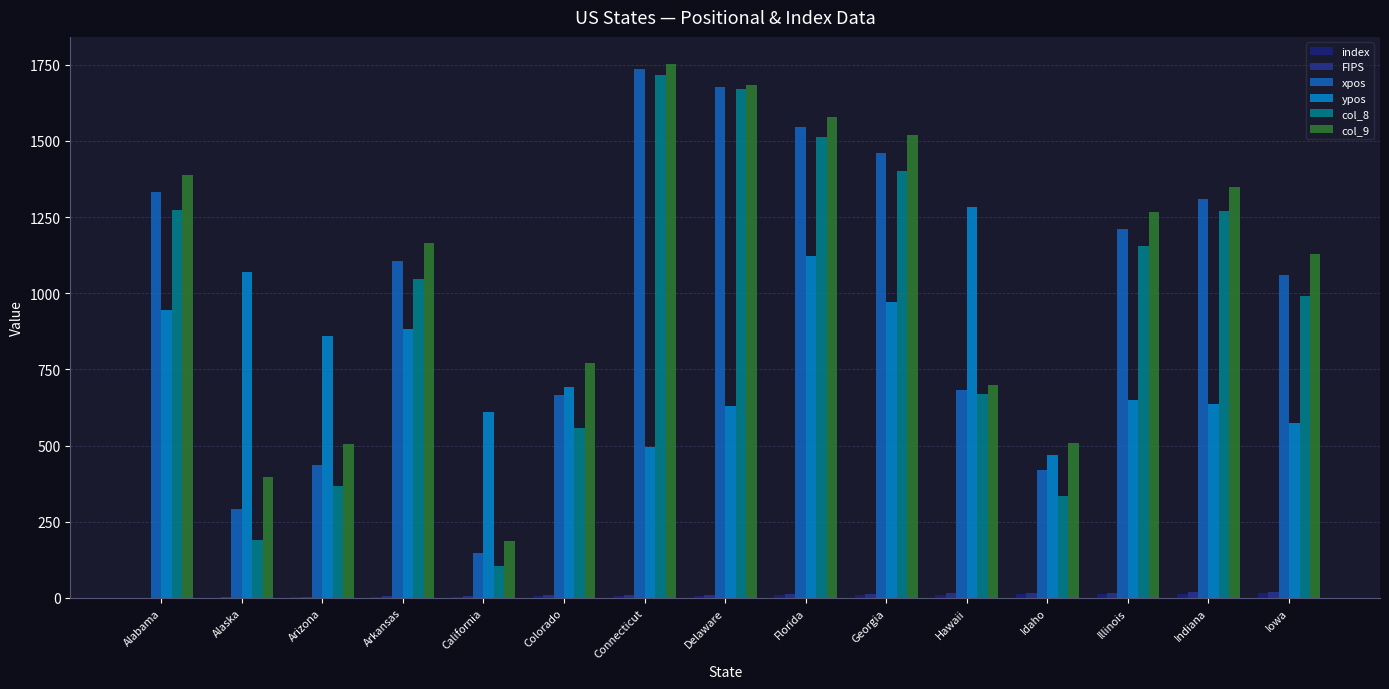

Which series changed the most between Florida and Idaho?

col_8